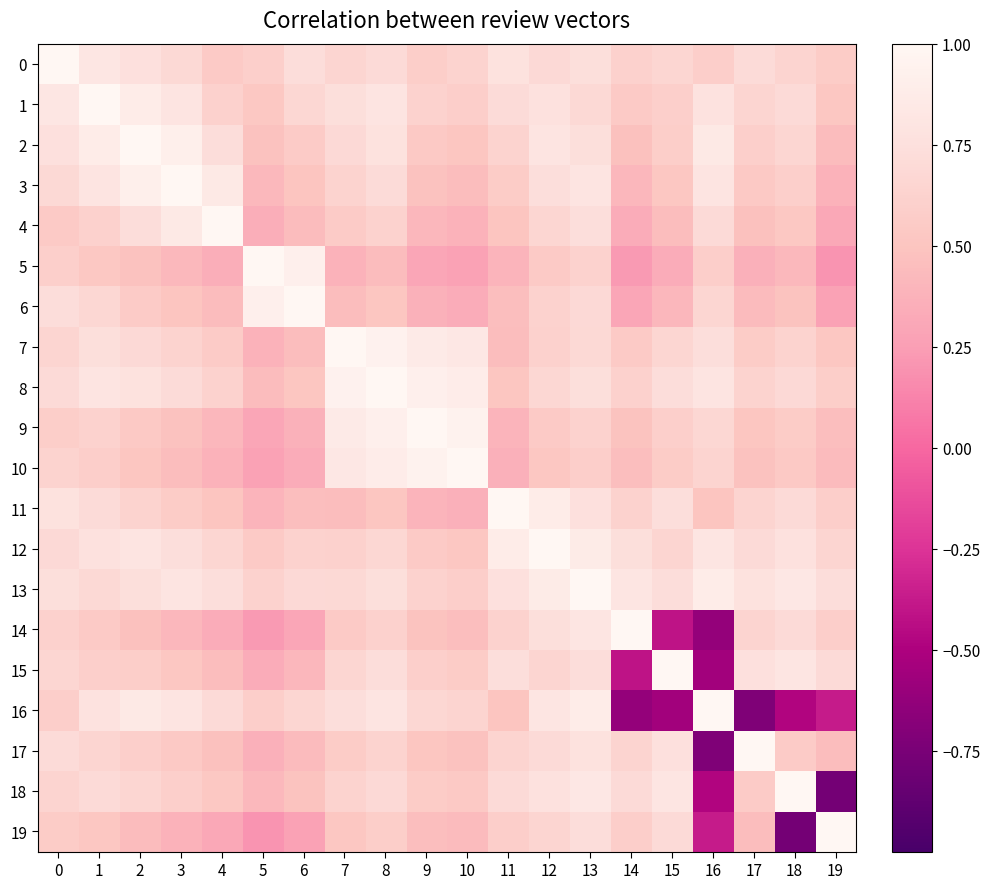

Reading left to right, extract all data points from this chart.

0: 0=1.0	1=0.8	2=0.8	3=0.7	4=0.6	5=0.6	6=0.7	7=0.7	8=0.7	9=0.6	10=0.6	11=0.8	12=0.7	13=0.7	14=0.6	15=0.7	16=0.6	17=0.7	18=0.6	19=0.6
1: 0=0.8	1=1.0	2=0.9	3=0.8	4=0.6	5=0.5	6=0.7	7=0.7	8=0.8	9=0.6	10=0.6	11=0.7	12=0.8	13=0.7	14=0.6	15=0.6	16=0.8	17=0.7	18=0.7	19=0.5
2: 0=0.8	1=0.9	2=1.0	3=0.9	4=0.7	5=0.5	6=0.6	7=0.7	8=0.8	9=0.5	10=0.5	11=0.6	12=0.8	13=0.7	14=0.5	15=0.6	16=0.8	17=0.6	18=0.7	19=0.4
3: 0=0.7	1=0.8	2=0.9	3=1.0	4=0.8	5=0.4	6=0.5	7=0.6	8=0.7	9=0.5	10=0.5	11=0.6	12=0.7	13=0.8	14=0.4	15=0.5	16=0.8	17=0.5	18=0.6	19=0.4
4: 0=0.6	1=0.6	2=0.7	3=0.8	4=1.0	5=0.3	6=0.4	7=0.6	8=0.6	9=0.4	10=0.4	11=0.5	12=0.7	13=0.7	14=0.3	15=0.5	16=0.7	17=0.5	18=0.5	19=0.3
5: 0=0.6	1=0.5	2=0.5	3=0.4	4=0.3	5=1.0	6=0.9	7=0.4	8=0.4	9=0.3	10=0.3	11=0.4	12=0.6	13=0.6	14=0.2	15=0.3	16=0.6	17=0.4	18=0.4	19=0.2
6: 0=0.7	1=0.7	2=0.6	3=0.5	4=0.4	5=0.9	6=1.0	7=0.5	8=0.5	9=0.4	10=0.3	11=0.5	12=0.6	13=0.7	14=0.3	15=0.4	16=0.7	17=0.4	18=0.5	19=0.3
7: 0=0.7	1=0.7	2=0.7	3=0.6	4=0.6	5=0.4	6=0.5	7=1.0	8=0.9	9=0.9	10=0.8	11=0.5	12=0.6	13=0.7	14=0.6	15=0.7	16=0.7	17=0.6	18=0.6	19=0.5
8: 0=0.7	1=0.8	2=0.8	3=0.7	4=0.6	5=0.4	6=0.5	7=0.9	8=1.0	9=0.9	10=0.9	11=0.5	12=0.7	13=0.7	14=0.6	15=0.7	16=0.8	17=0.6	18=0.7	19=0.6
9: 0=0.6	1=0.6	2=0.5	3=0.5	4=0.4	5=0.3	6=0.4	7=0.9	8=0.9	9=1.0	10=0.9	11=0.4	12=0.6	13=0.6	14=0.5	15=0.6	16=0.7	17=0.5	18=0.6	19=0.5
10: 0=0.6	1=0.6	2=0.5	3=0.5	4=0.4	5=0.3	6=0.3	7=0.8	8=0.9	9=0.9	10=1.0	11=0.4	12=0.5	13=0.6	14=0.5	15=0.6	16=0.6	17=0.5	18=0.5	19=0.4
11: 0=0.8	1=0.7	2=0.6	3=0.6	4=0.5	5=0.4	6=0.5	7=0.5	8=0.5	9=0.4	10=0.4	11=1.0	12=0.9	13=0.8	14=0.6	15=0.7	16=0.5	17=0.6	18=0.7	19=0.6
12: 0=0.7	1=0.8	2=0.8	3=0.7	4=0.7	5=0.6	6=0.6	7=0.6	8=0.7	9=0.6	10=0.5	11=0.9	12=1.0	13=0.9	14=0.7	15=0.7	16=0.8	17=0.7	18=0.8	19=0.7
13: 0=0.7	1=0.7	2=0.7	3=0.8	4=0.7	5=0.6	6=0.7	7=0.7	8=0.7	9=0.6	10=0.6	11=0.8	12=0.9	13=1.0	14=0.8	15=0.7	16=0.9	17=0.8	18=0.8	19=0.7
14: 0=0.6	1=0.6	2=0.5	3=0.4	4=0.3	5=0.2	6=0.3	7=0.6	8=0.6	9=0.5	10=0.5	11=0.6	12=0.7	13=0.8	14=1.0	15=-0.4	16=-0.6	17=0.6	18=0.7	19=0.6
15: 0=0.7	1=0.6	2=0.6	3=0.5	4=0.5	5=0.3	6=0.4	7=0.7	8=0.7	9=0.6	10=0.6	11=0.7	12=0.7	13=0.7	14=-0.4	15=1.0	16=-0.6	17=0.8	18=0.8	19=0.7
16: 0=0.6	1=0.8	2=0.8	3=0.8	4=0.7	5=0.6	6=0.7	7=0.7	8=0.8	9=0.7	10=0.6	11=0.5	12=0.8	13=0.9	14=-0.6	15=-0.6	16=1.0	17=-0.7	18=-0.5	19=-0.4
17: 0=0.7	1=0.7	2=0.6	3=0.5	4=0.5	5=0.4	6=0.4	7=0.6	8=0.6	9=0.5	10=0.5	11=0.6	12=0.7	13=0.8	14=0.6	15=0.8	16=-0.7	17=1.0	18=0.6	19=0.5
18: 0=0.6	1=0.7	2=0.7	3=0.6	4=0.5	5=0.4	6=0.5	7=0.6	8=0.7	9=0.6	10=0.5	11=0.7	12=0.8	13=0.8	14=0.7	15=0.8	16=-0.5	17=0.6	18=1.0	19=-0.8
19: 0=0.6	1=0.5	2=0.4	3=0.4	4=0.3	5=0.2	6=0.3	7=0.5	8=0.6	9=0.5	10=0.4	11=0.6	12=0.7	13=0.7	14=0.6	15=0.7	16=-0.4	17=0.5	18=-0.8	19=1.0